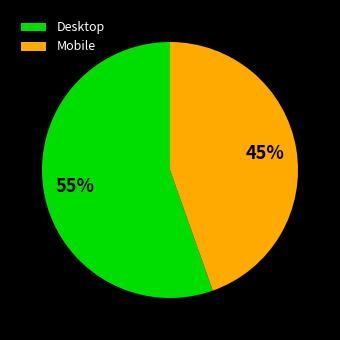

To the nearest percent, what percentage of the pie is Mobile?

45%